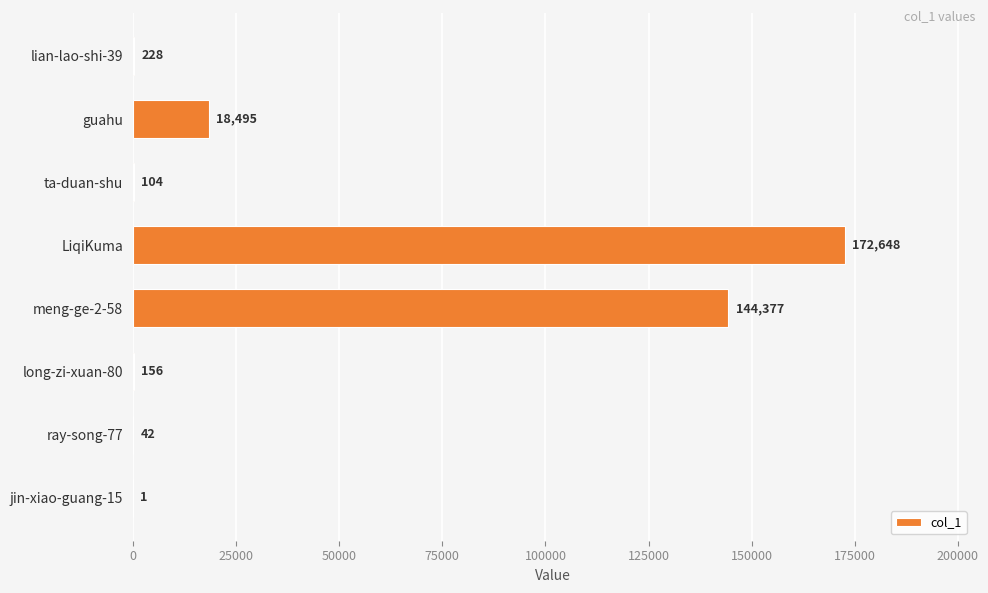

What is the greatest value displayed?

172648